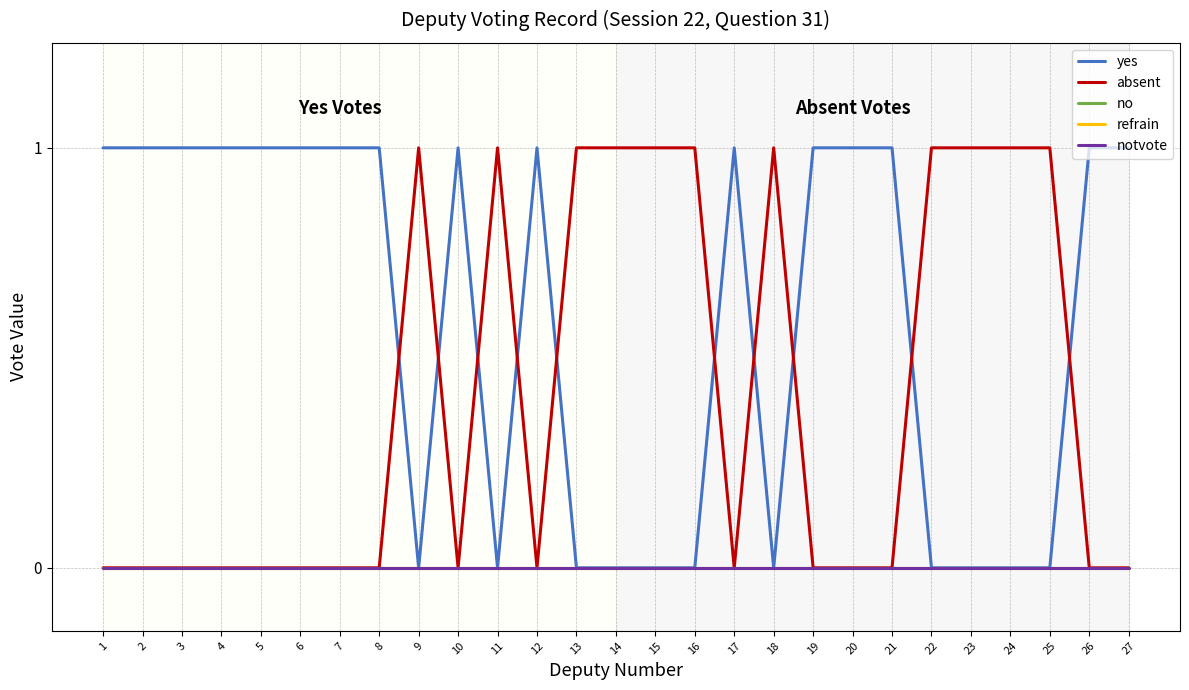

Does the chart display data point markers on the line(s)?

No